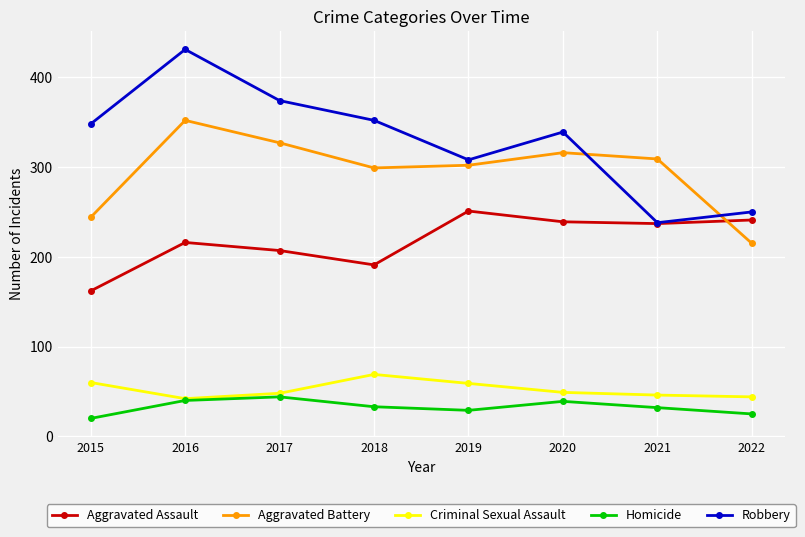

How many distinct data groups are displayed?

5